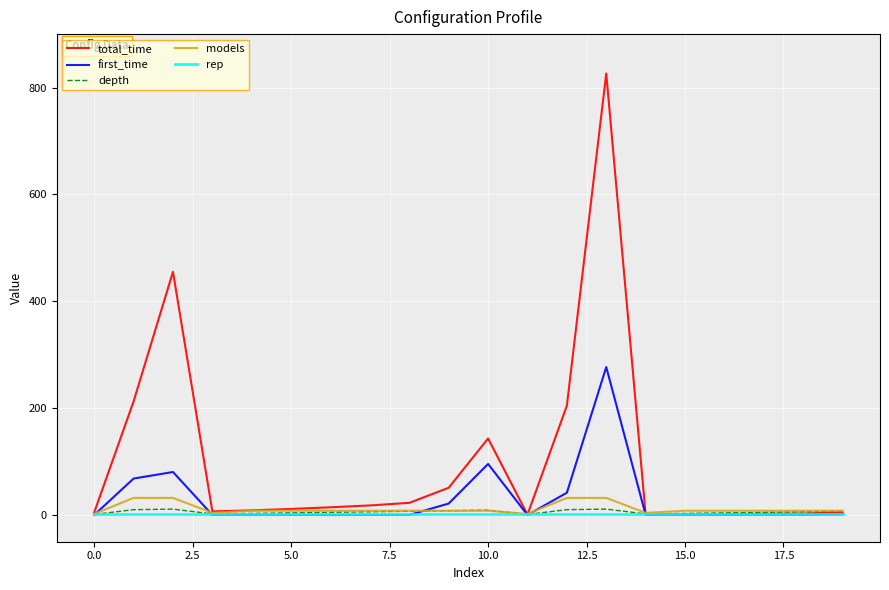

Which series has the largest total across all categories?

total_time